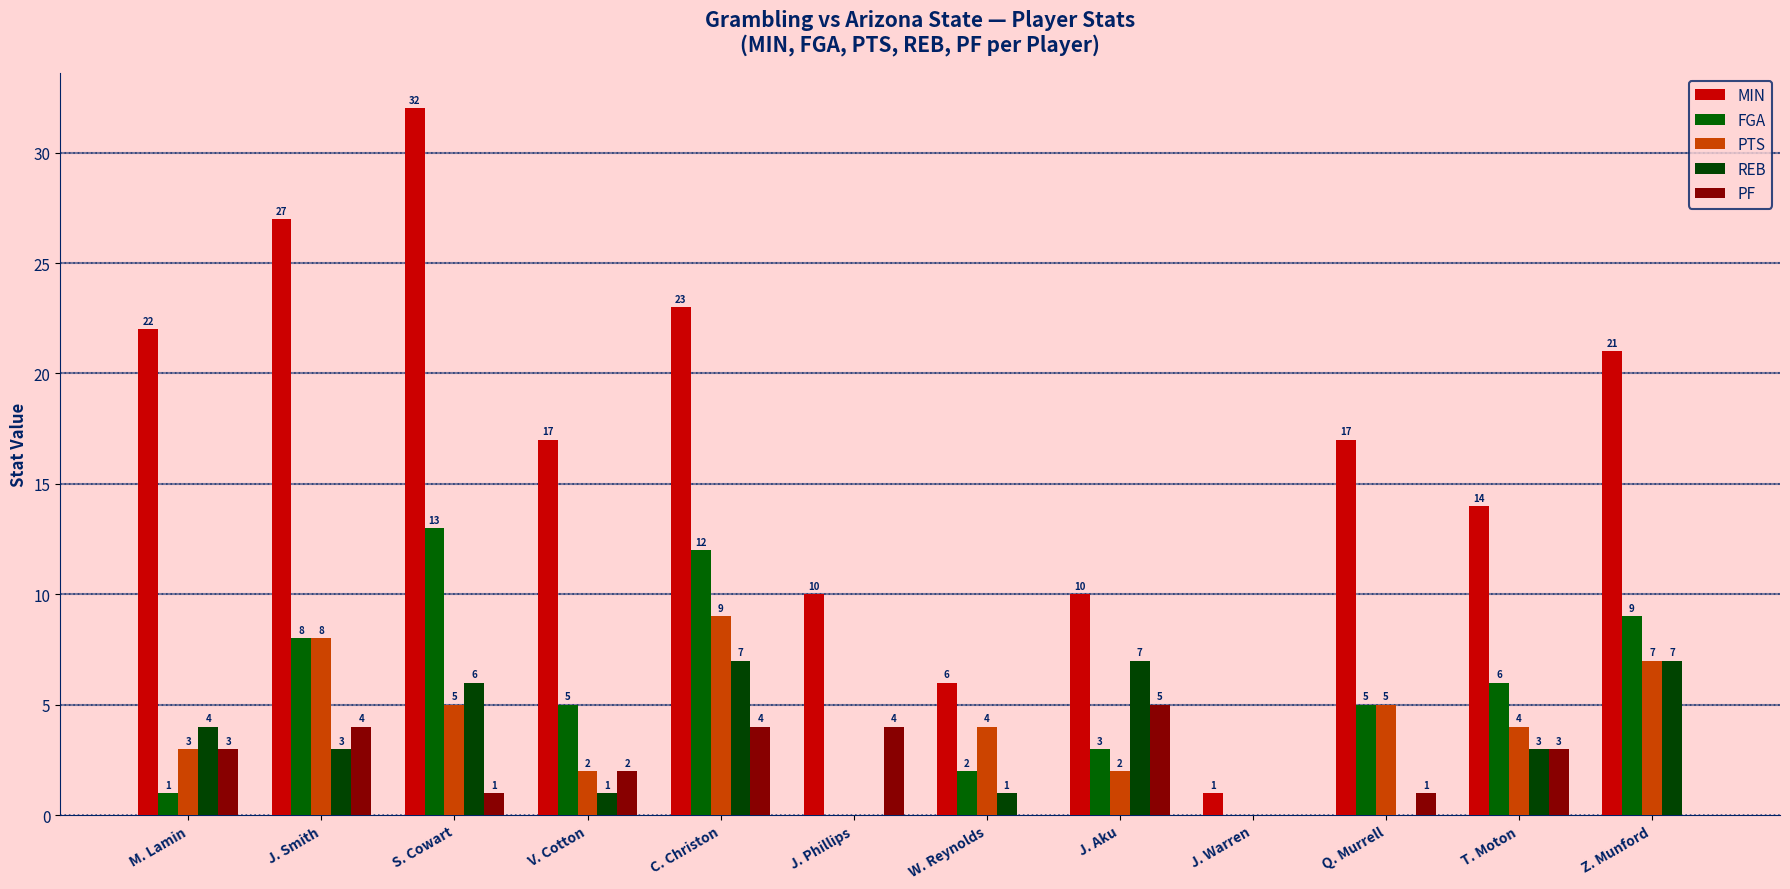

How many groups of bars are there?

12